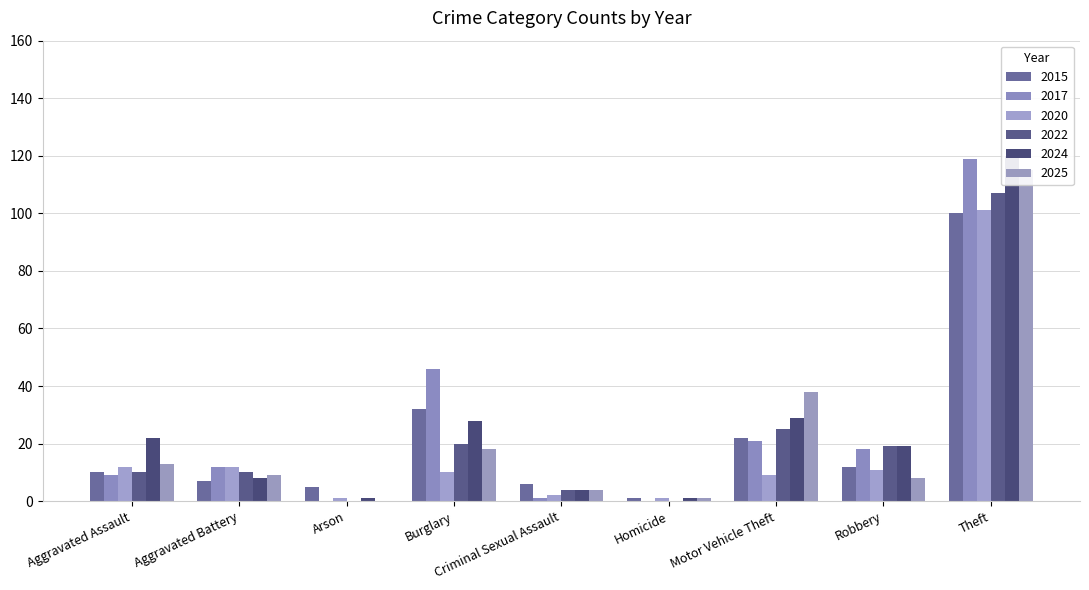

What are all the series names shown in the legend?

2015, 2017, 2020, 2022, 2024, 2025